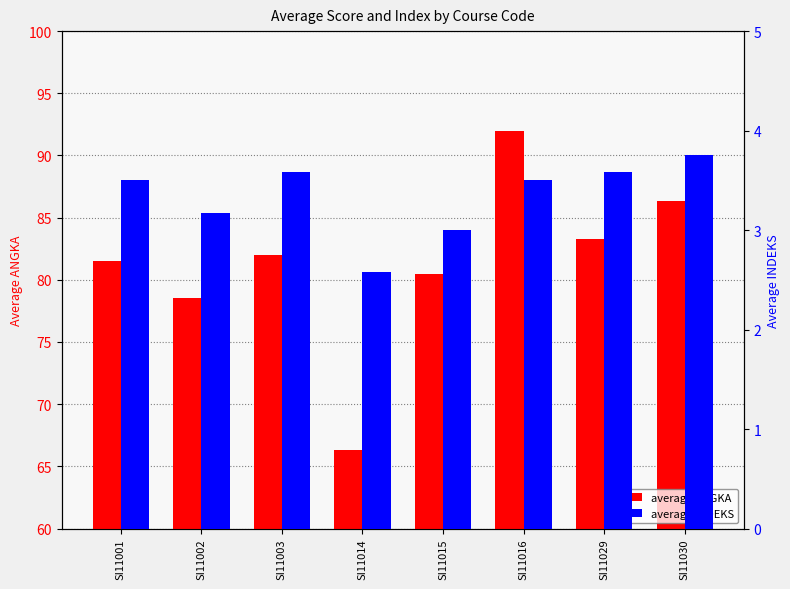

How many bars are there in each group?

2